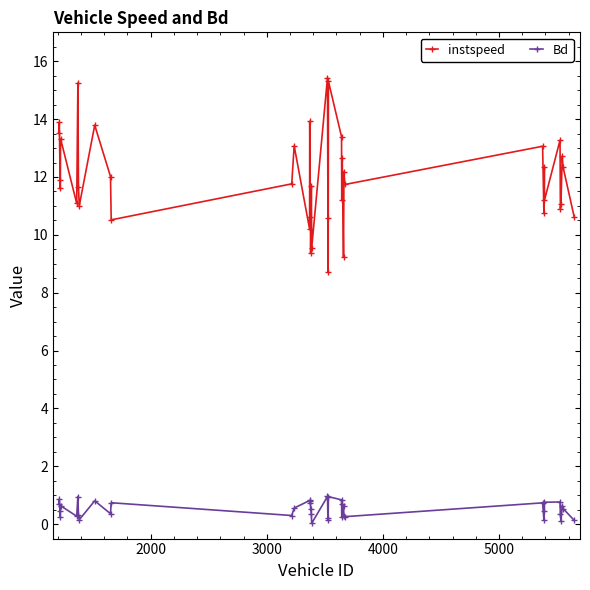

Which series has the widest spread of values?

instspeed